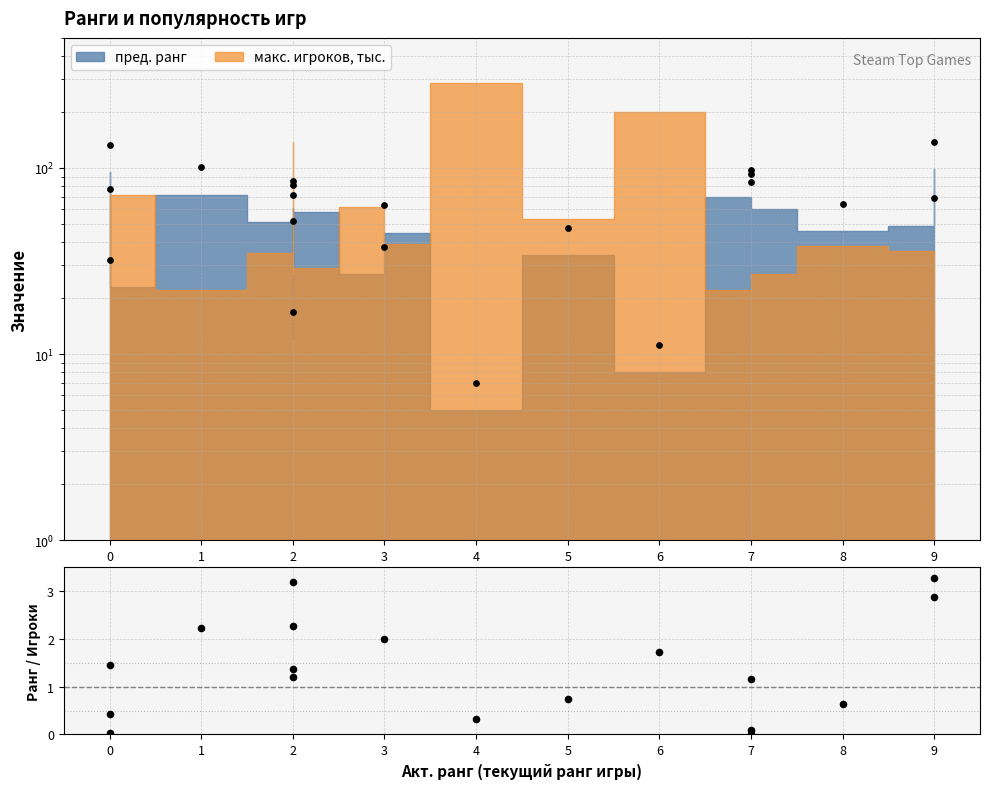

What is the change in value from 1 to 2?

-0.9